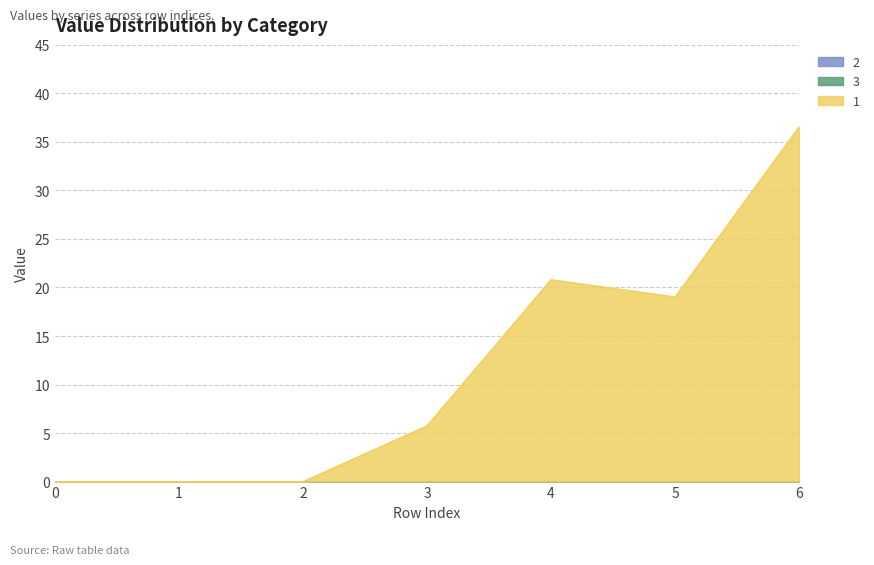

Does the chart have visible grid lines?

Yes